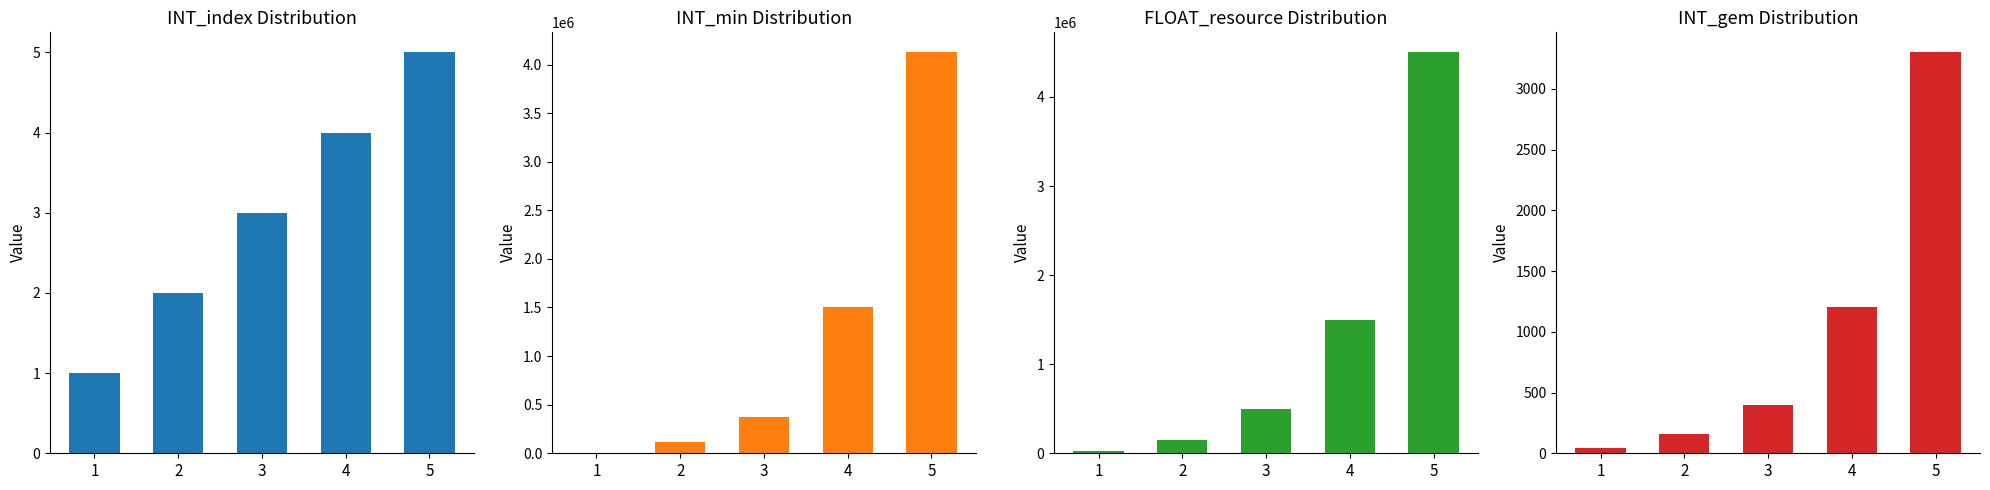

What is the value of the FLOAT_resource bar at the 2nd from the left?

150000